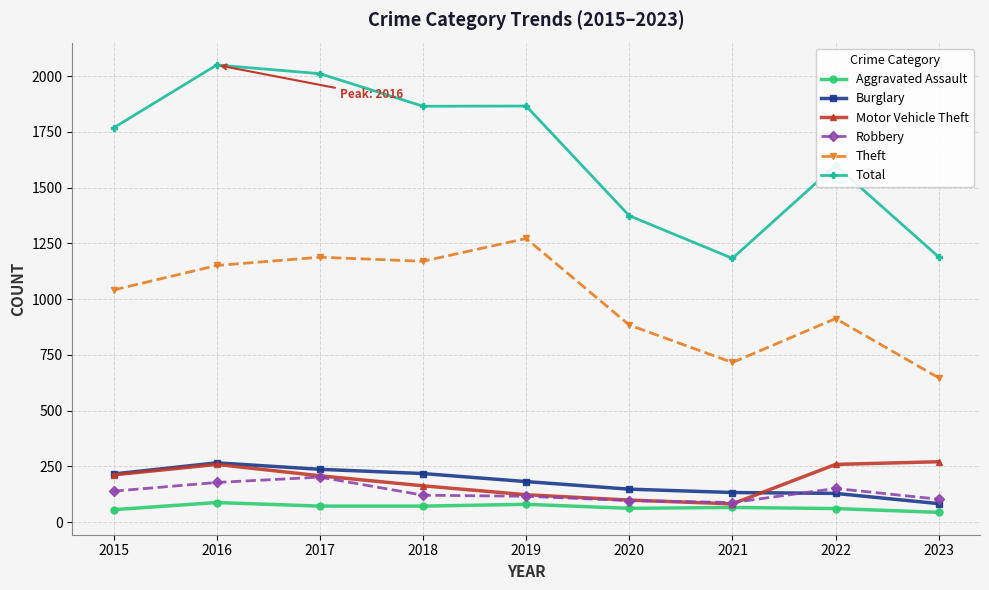

Is the value of Burglary at 2017 greater than the value of Total at 2023?

No